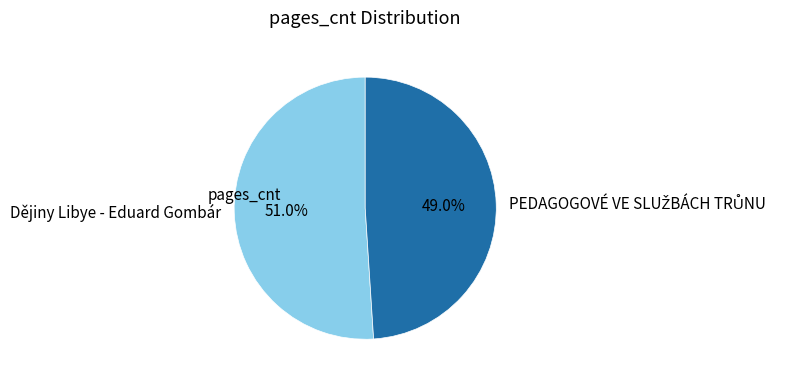

Count the number of slices in the pie.

2